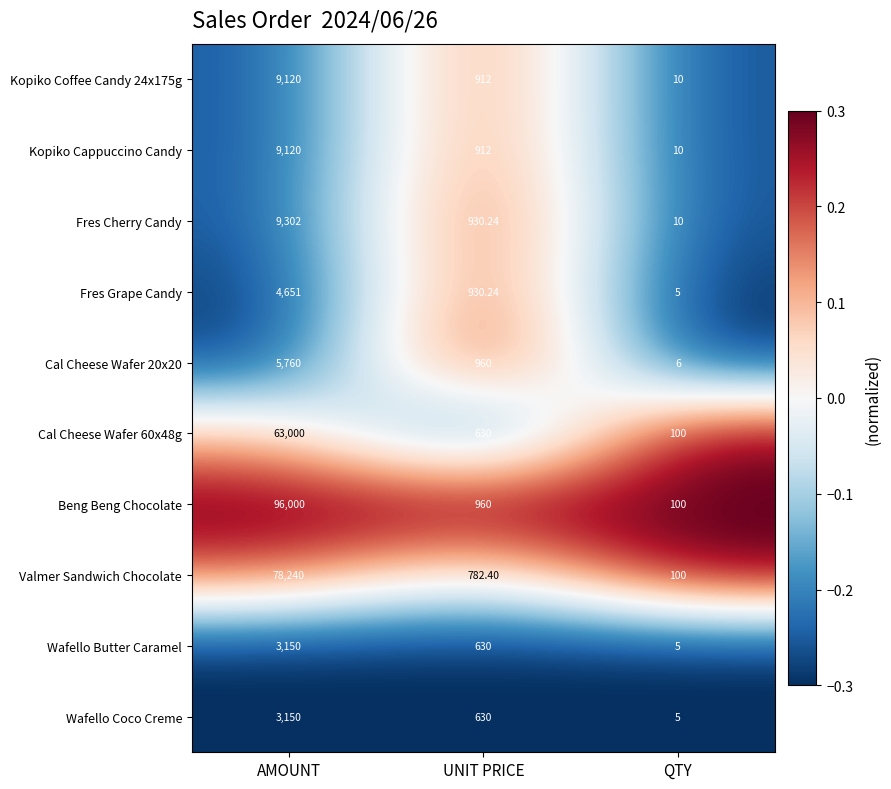

List the labels in order of Wafello Butter Caramel value, smallest first.

QTY, UNIT PRICE, AMOUNT